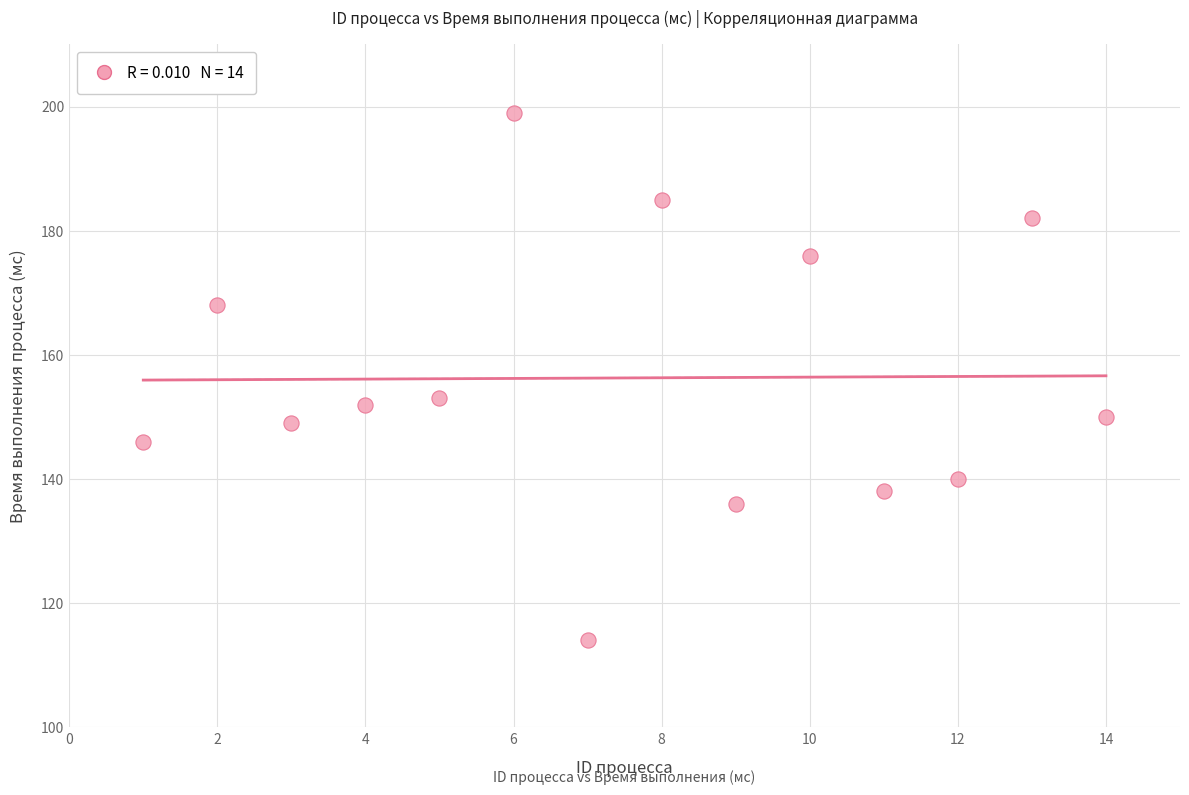

What is the range of Y values (max minus min)?

85